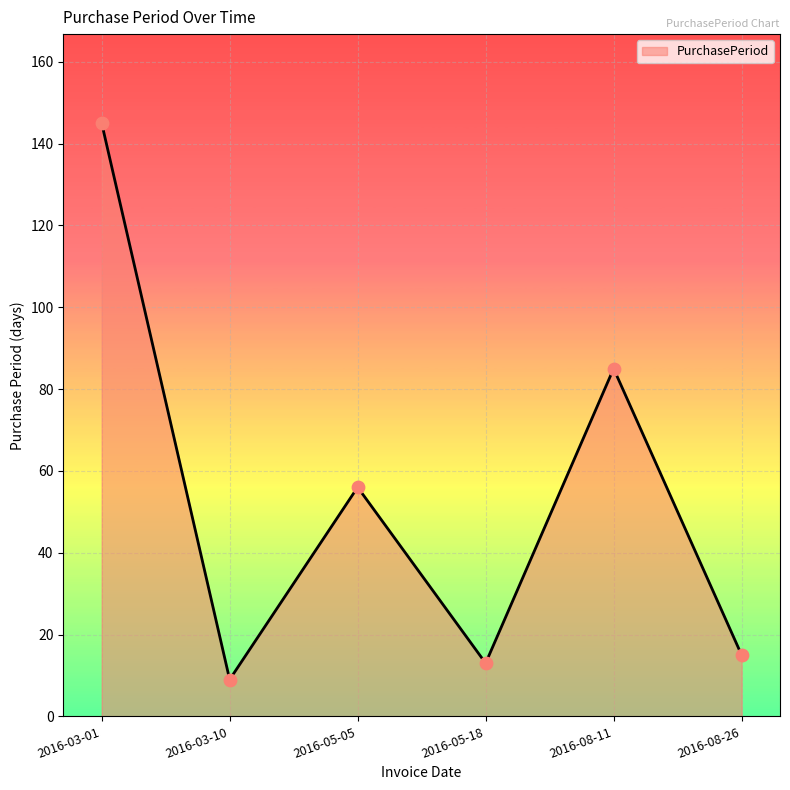

Between 2016-03-10 and 2016-08-26, which is larger?

2016-08-26